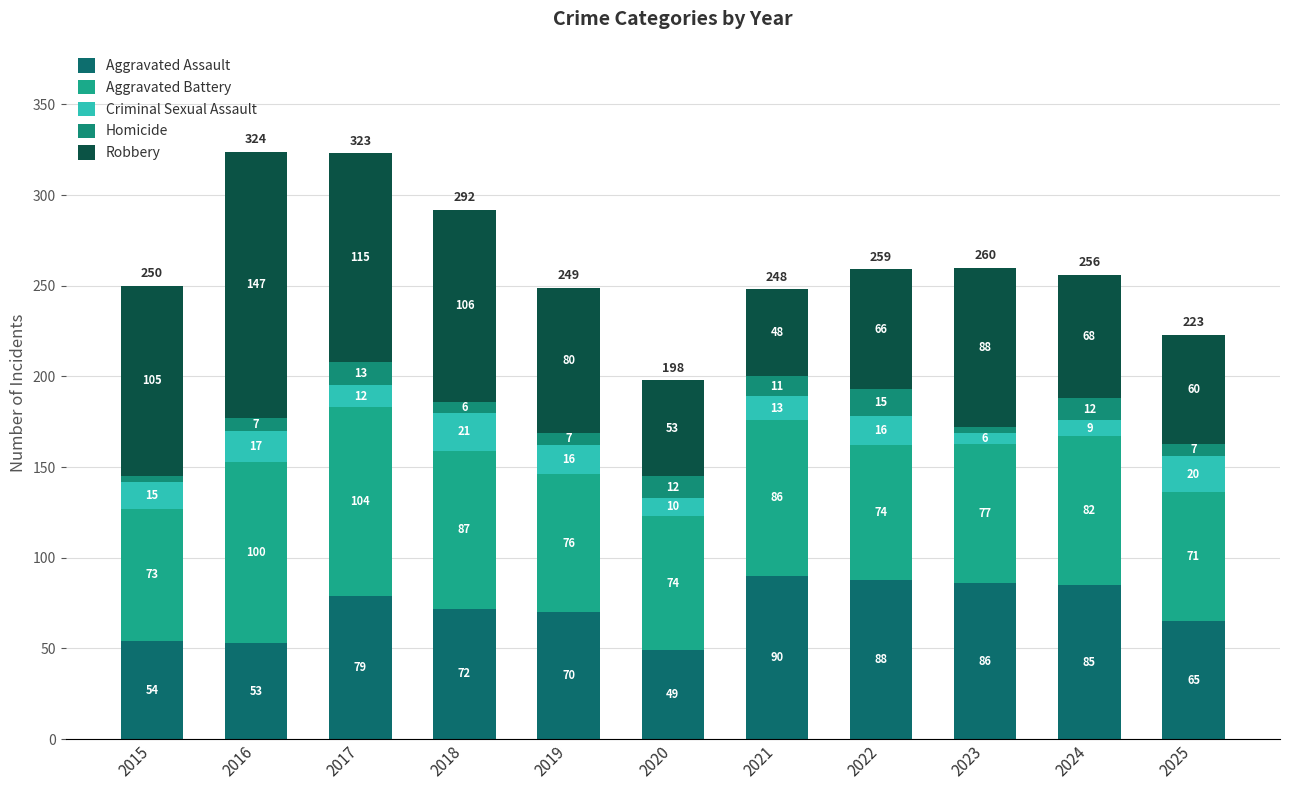

How many bars are there in total?

11